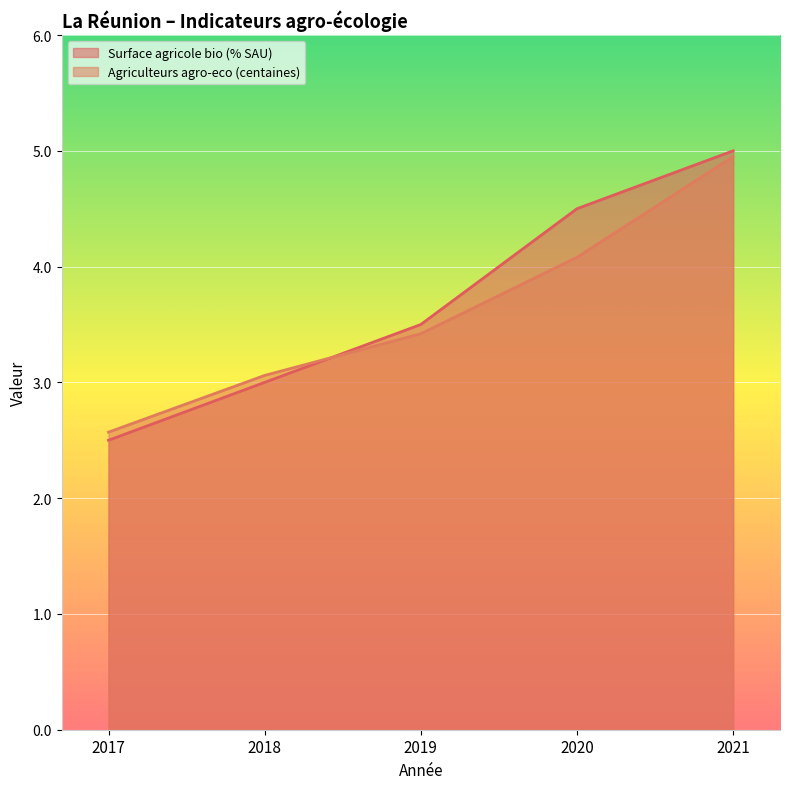

What is the sum of the Surface agricole bio (% SAU) values at 2020 and 2018?

7.5